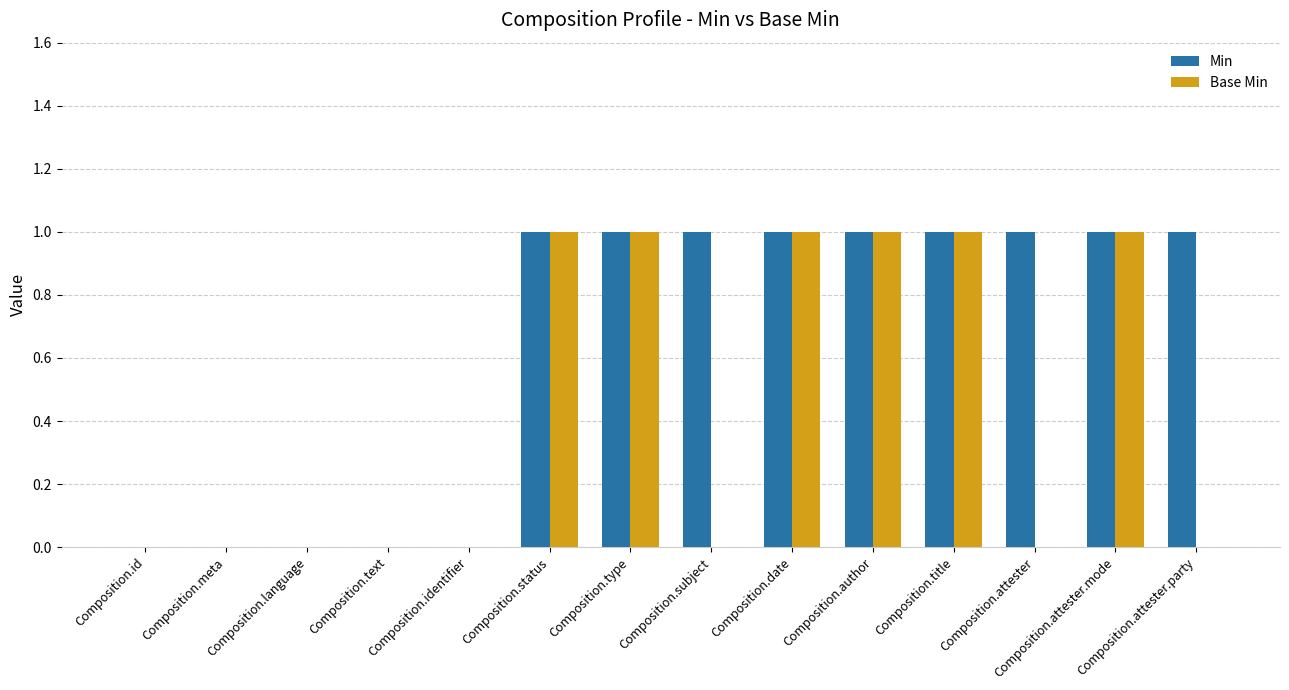

True or false: Min has a value of 1 at Composition.language.

False